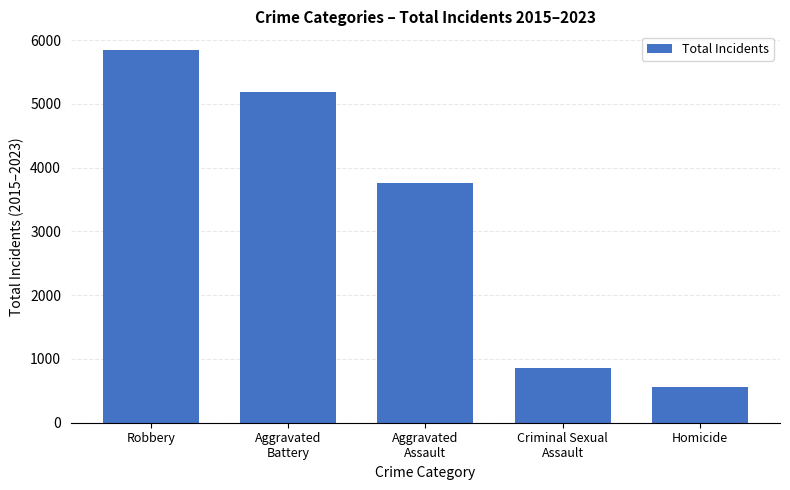

What is the value of the 1st bar from the left?

5846